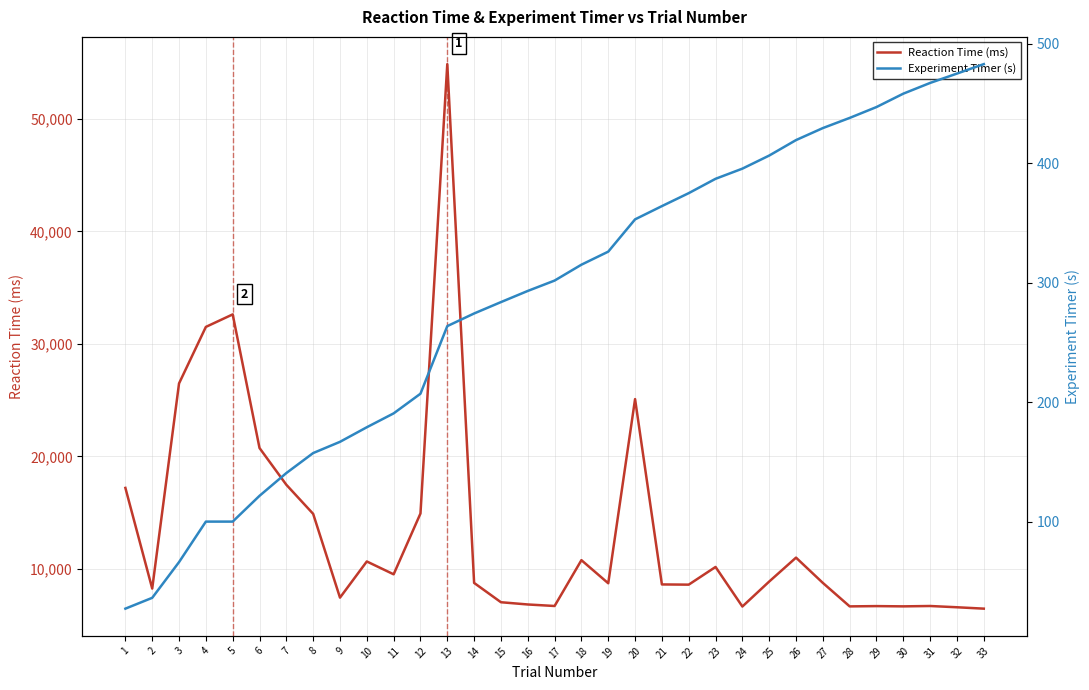

What is the spread (max minus min) of values at 6?

20619.4